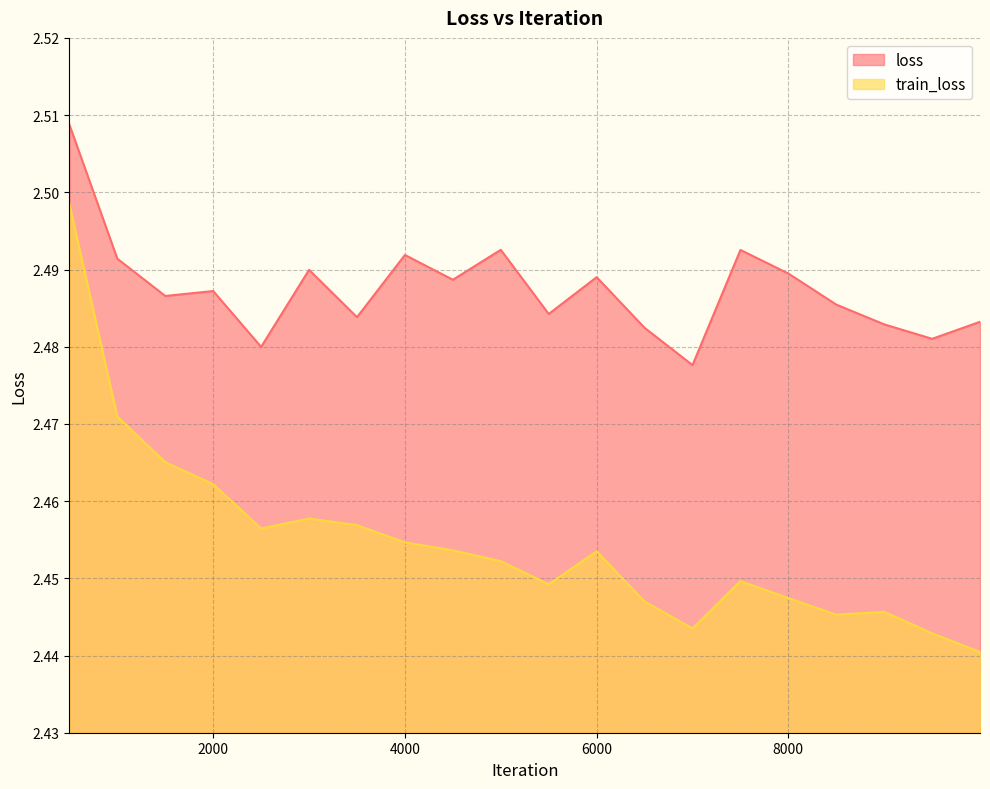

True or false: loss and train_loss cross at least once.

False